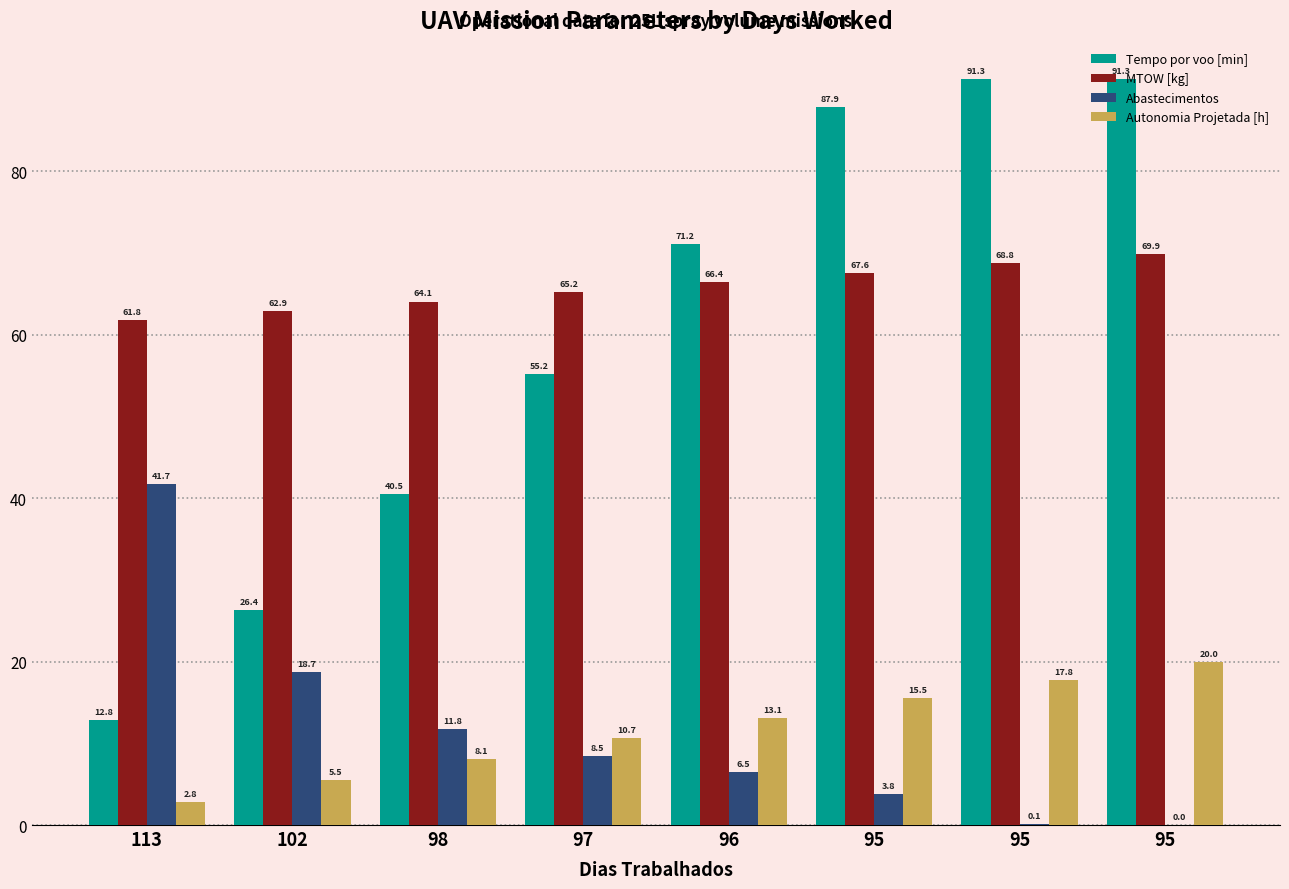

What is the total value across all series at 97?

139.7